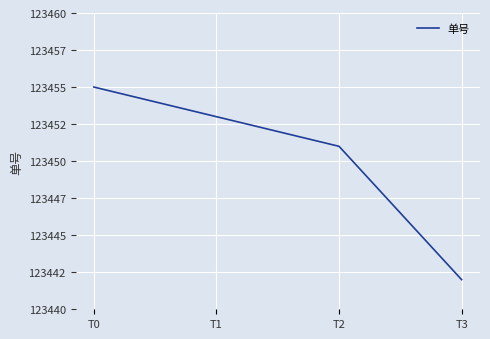

Does the chart have visible grid lines?

Yes